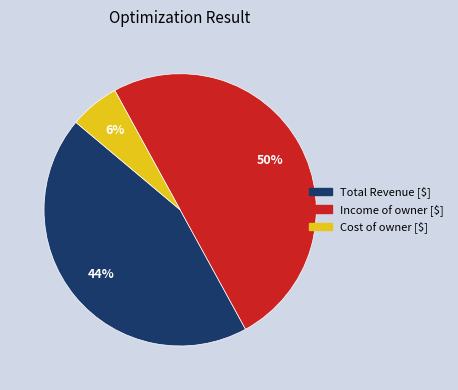

Does Total Revenue [$] represent more than half of the total?

No